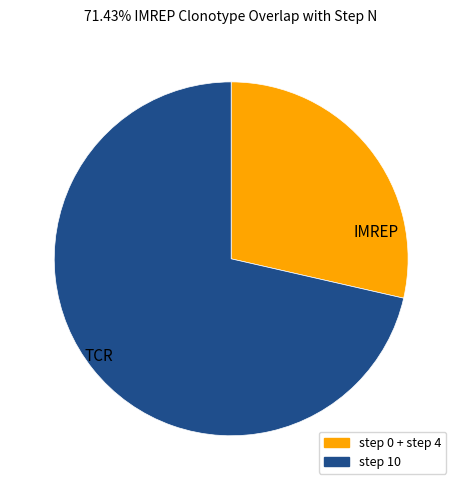

Count the number of slices in the pie.

2